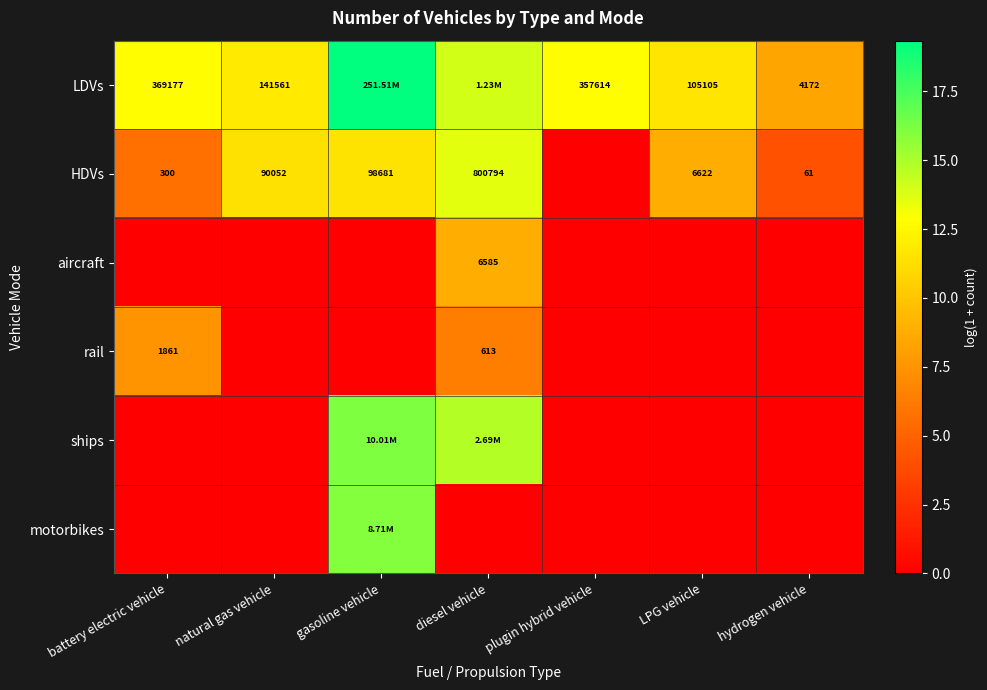

What is the highest value of the LDVs series?

19.3